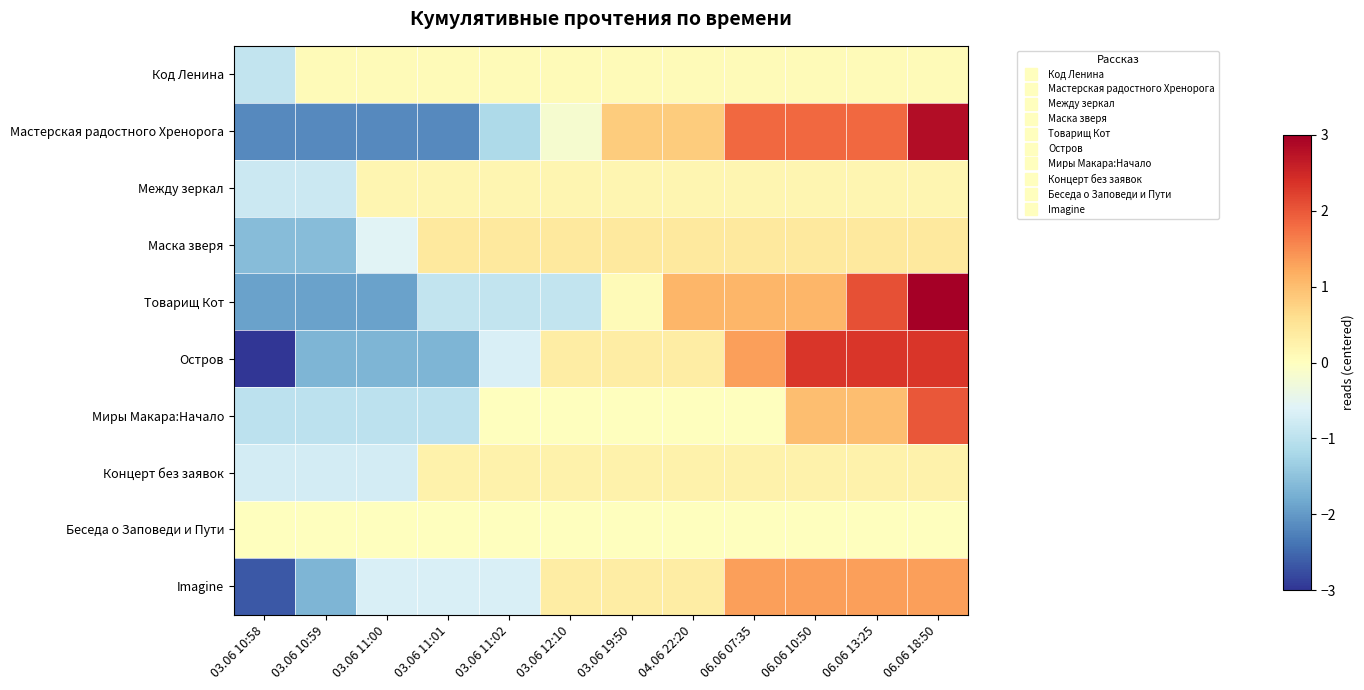

Which series has the largest range (max minus min)?

Остров